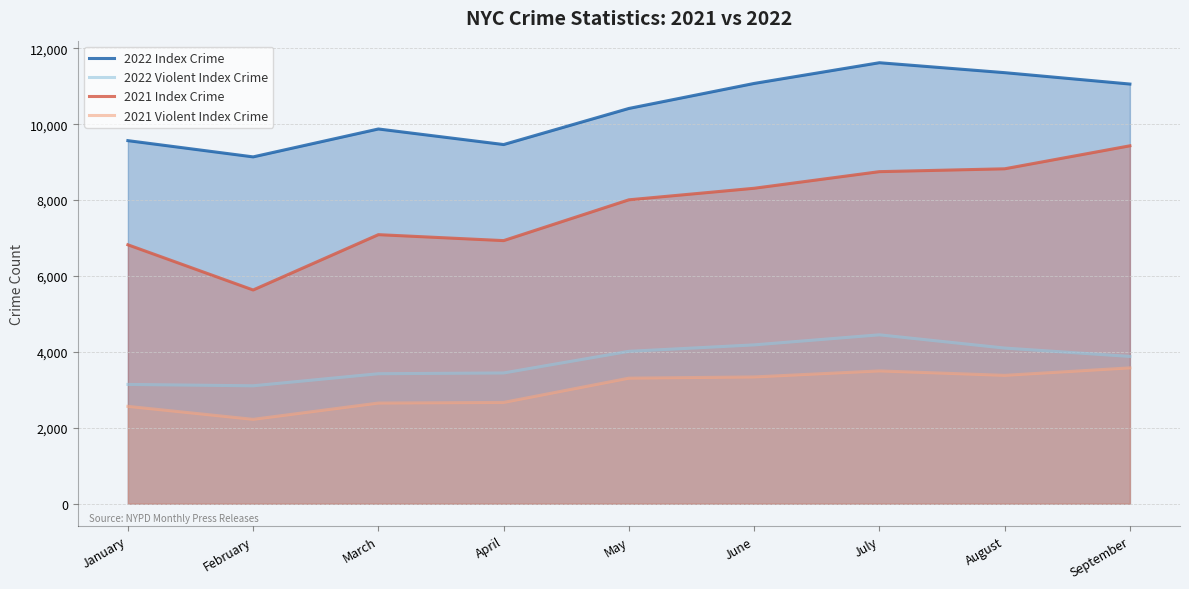

What is the sum of all 2021 Violent Index Crime values?

27217